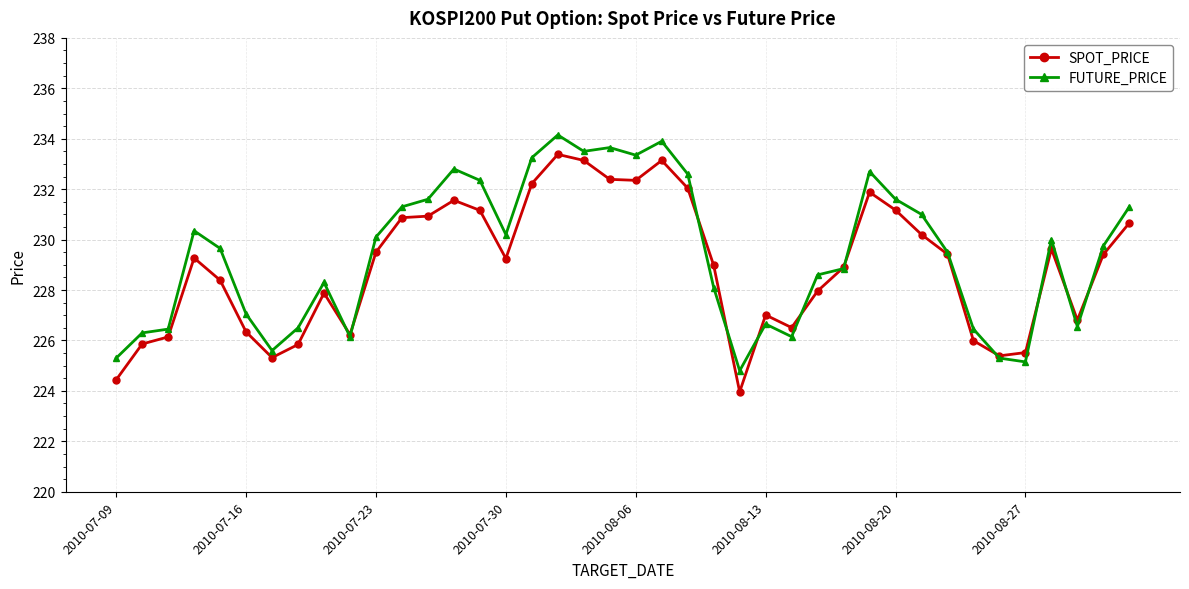

What is the difference between the maximum and second lowest values in the FUTURE_PRICE series?

9.0